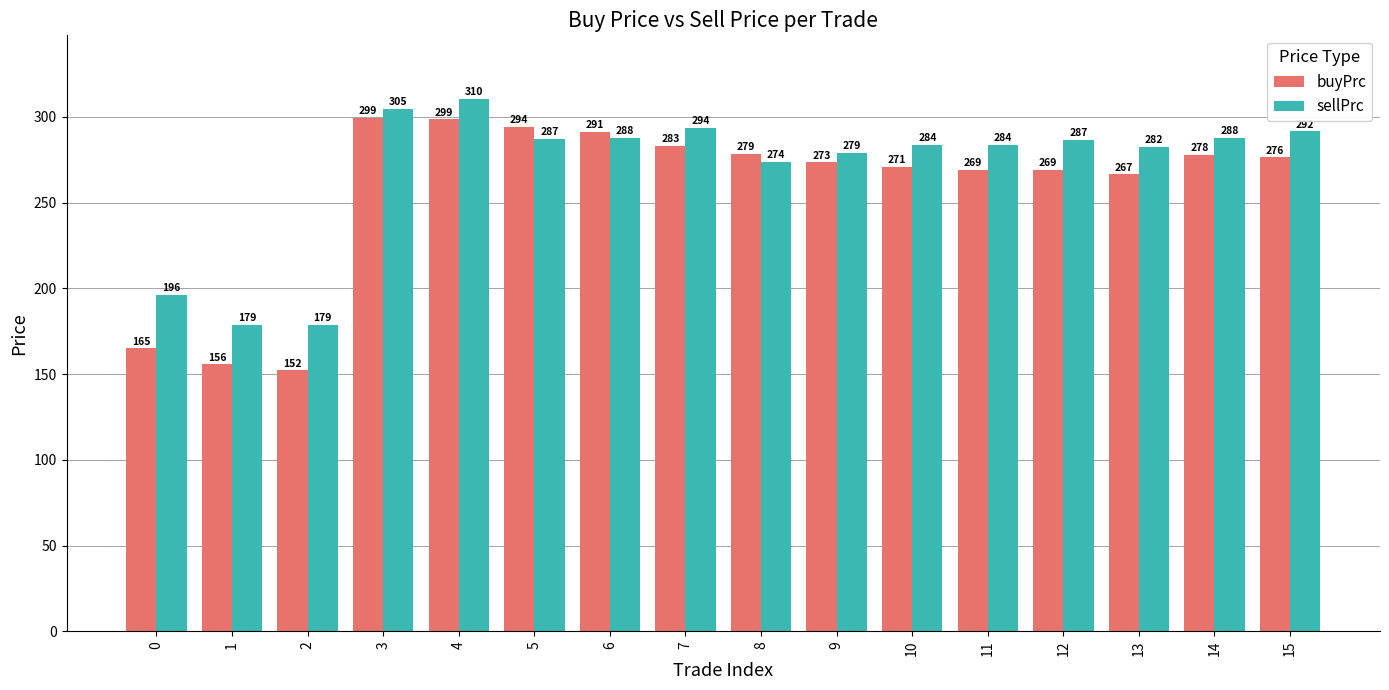

List the series in order of their overall mean, highest first.

sellPrc, buyPrc